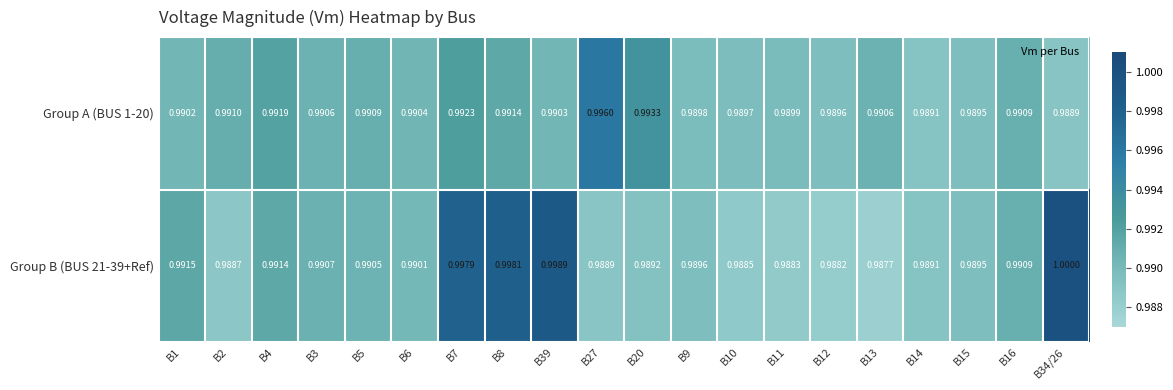

Is the value of Group B (BUS 21-39+Ref) at B34/26 greater than the value of Group A (BUS 1-20) at B10?

Yes